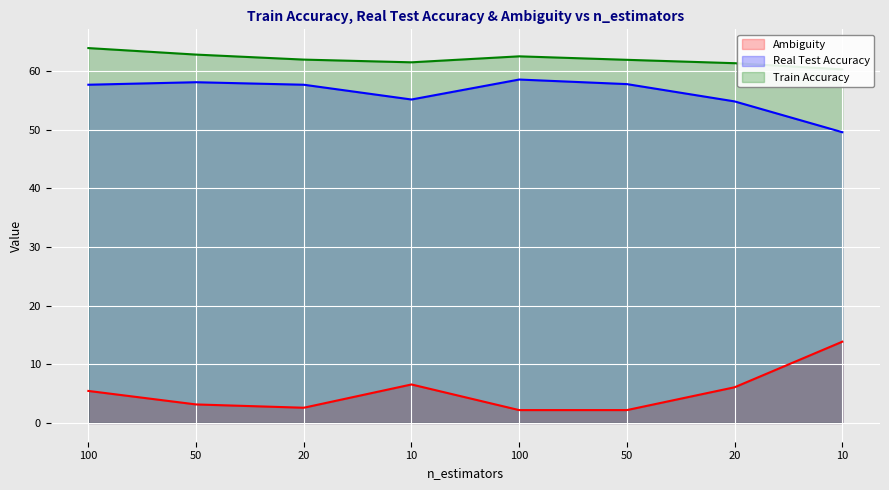

What is the difference between the maximum and minimum values in the Train Accuracy series?

3.6